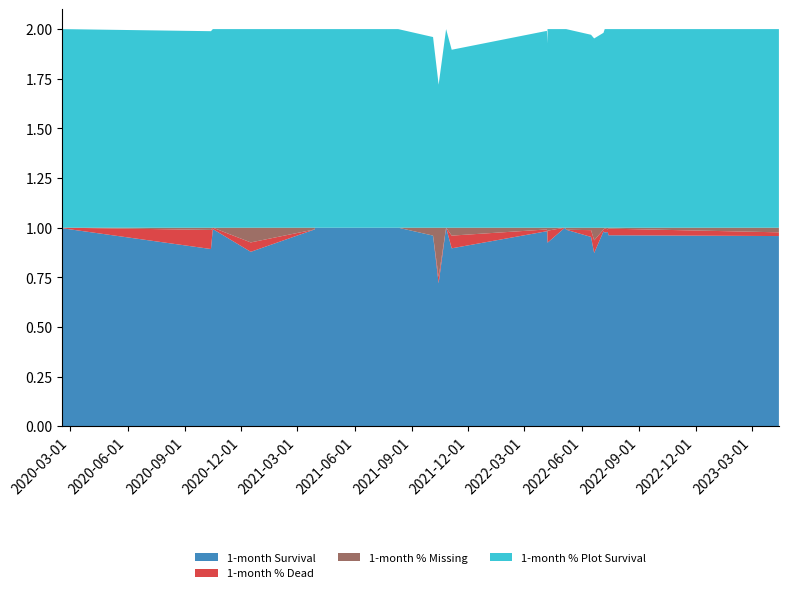

Reading left to right, transcribe all the data shown in this chart.

1-month Survival: 2020-02-17=1.0	2020-10-13=0.9	2020-10-16=1.0	2020-12-16=0.9	2021-03-29=1.0	2021-03-29=1.0	2021-04-06=1.0	2021-08-10=1.0	2021-10-05=1.0	2021-10-14=0.7	2021-10-26=1.0	2021-11-04=0.9	2022-04-06=1.0	2022-04-07=0.9	2022-04-07=0.9	2022-05-05=1.0	2022-05-07=1.0	2022-06-16=1.0	2022-06-21=0.9	2022-07-06=1.0	2022-07-08=1.0	2022-07-13=1.0	2022-07-14=1.0	2023-04-14=1.0	2023-04-14=1.0
1-month % Dead: 2020-02-17=0.0	2020-10-13=0.1	2020-10-16=0.0	2020-12-16=0.0	2021-03-29=0.0	2021-03-29=0.0	2021-04-06=0.0	2021-08-10=0.0	2021-10-05=0.0	2021-10-14=0.0	2021-10-26=0.0	2021-11-04=0.1	2022-04-06=0.0	2022-04-07=0.0	2022-04-07=0.1	2022-05-05=0.0	2022-05-07=0.0	2022-06-16=0.0	2022-06-21=0.1	2022-07-06=0.0	2022-07-08=0.0	2022-07-13=0.0	2022-07-14=0.0	2023-04-14=0.0	2023-04-14=0.0
1-month % Missing: 2020-02-17=0.0	2020-10-13=0.0	2020-10-16=0.0	2020-12-16=0.1	2021-03-29=0.0	2021-03-29=0.0	2021-04-06=0.0	2021-08-10=0.0	2021-10-05=0.0	2021-10-14=0.2	2021-10-26=0.0	2021-11-04=0.0	2022-04-06=0.0	2022-04-07=0.1	2022-04-07=0.0	2022-05-05=0.0	2022-05-07=0.0	2022-06-16=0.0	2022-06-21=0.1	2022-07-06=0.0	2022-07-08=0.0	2022-07-13=0.0	2022-07-14=0.0	2023-04-14=0.0	2023-04-14=0.0
1-month % Plot Survival: 2020-02-17=1.0	2020-10-13=1.0	2020-10-16=1.0	2020-12-16=1.0	2021-03-29=1.0	2021-03-29=1.0	2021-04-06=1.0	2021-08-10=1.0	2021-10-05=1.0	2021-10-14=0.7	2021-10-26=1.0	2021-11-04=0.9	2022-04-06=1.0	2022-04-07=0.9	2022-04-07=1.0	2022-05-05=1.0	2022-05-07=1.0	2022-06-16=1.0	2022-06-21=1.0	2022-07-06=1.0	2022-07-08=1.0	2022-07-13=1.0	2022-07-14=1.0	2023-04-14=1.0	2023-04-14=1.0